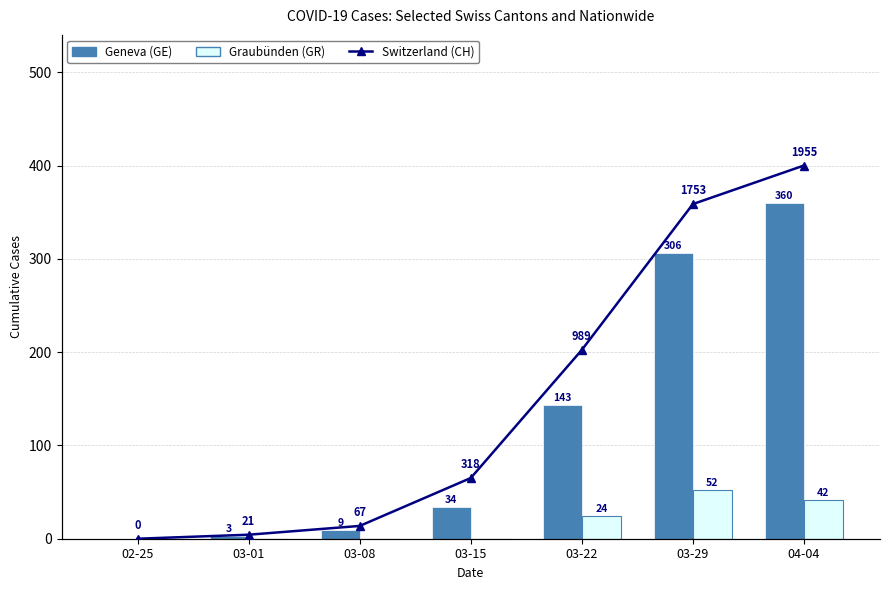

What is the sum of all Switzerland (CH) values?

5103